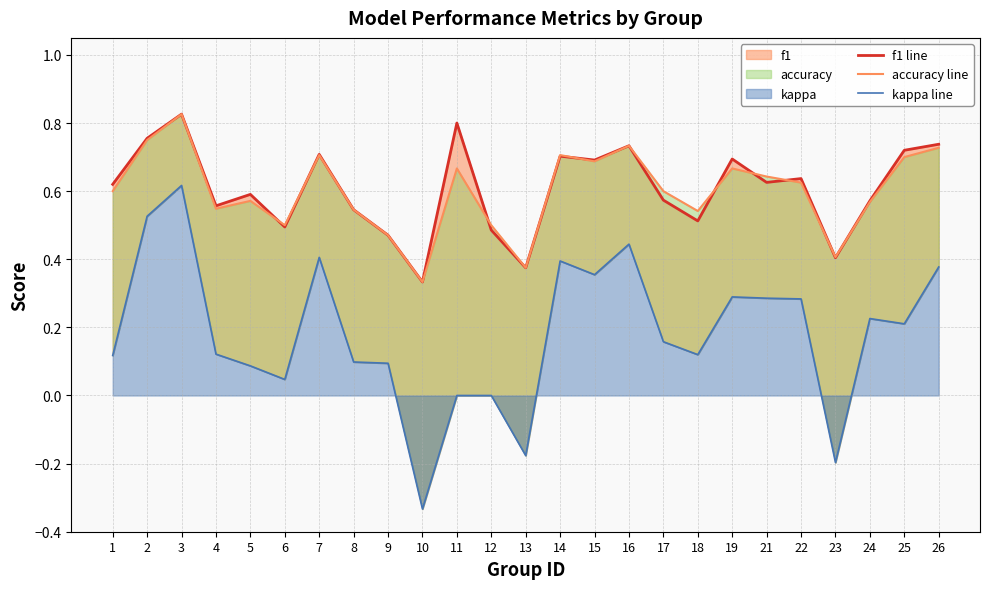

Which category has the highest value in the kappa line series?

3